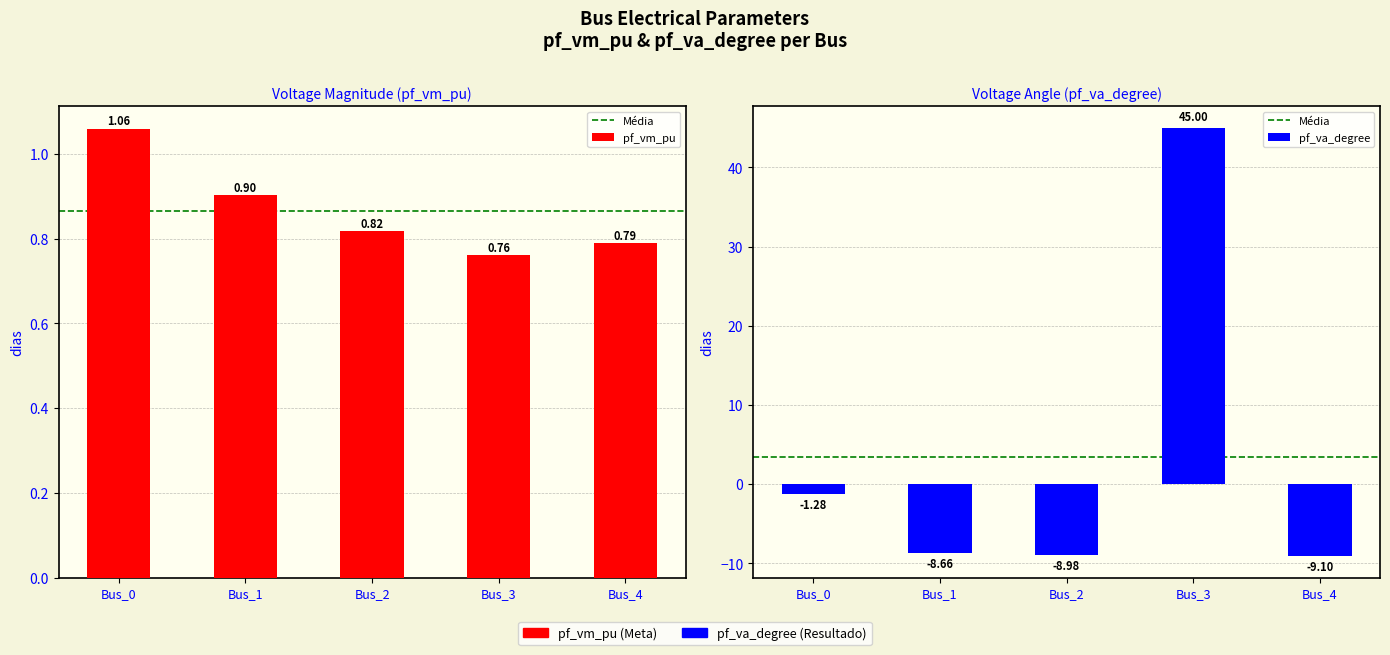

Rank the series at Bus_4 from lowest to highest value.

pf_va_degree, pf_vm_pu